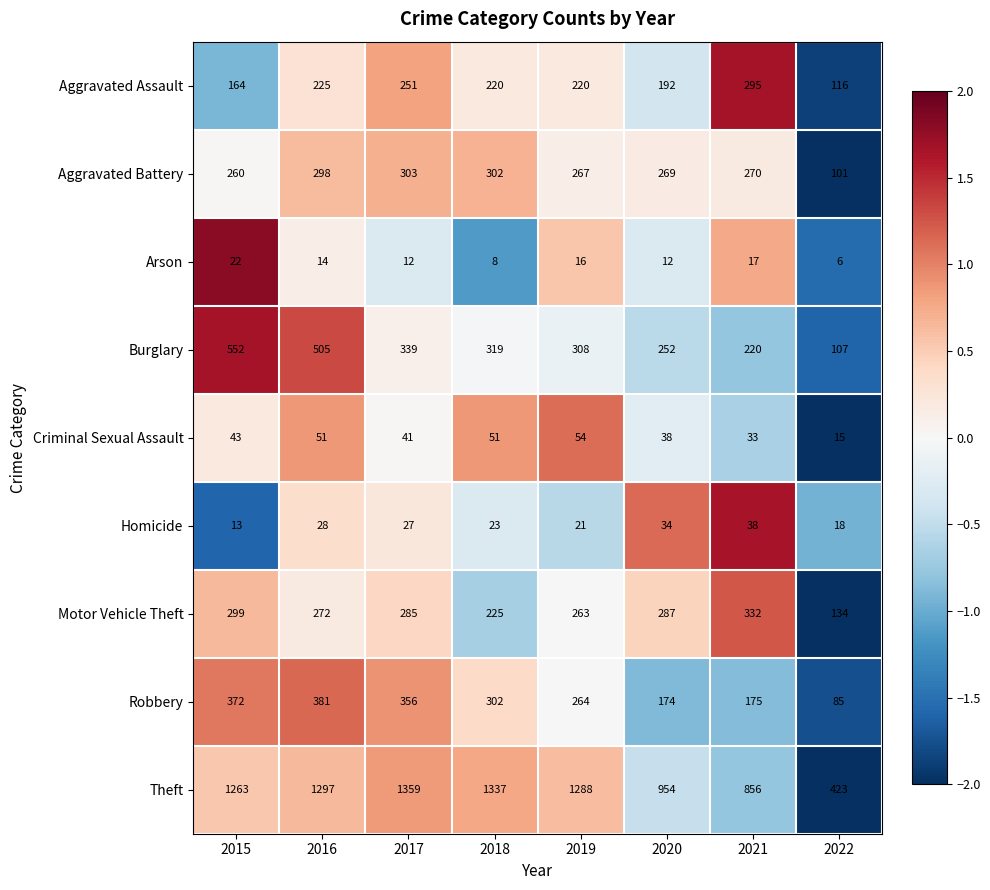

Is the value of Criminal Sexual Assault at 2015 greater than the value of Arson at 2018?

Yes